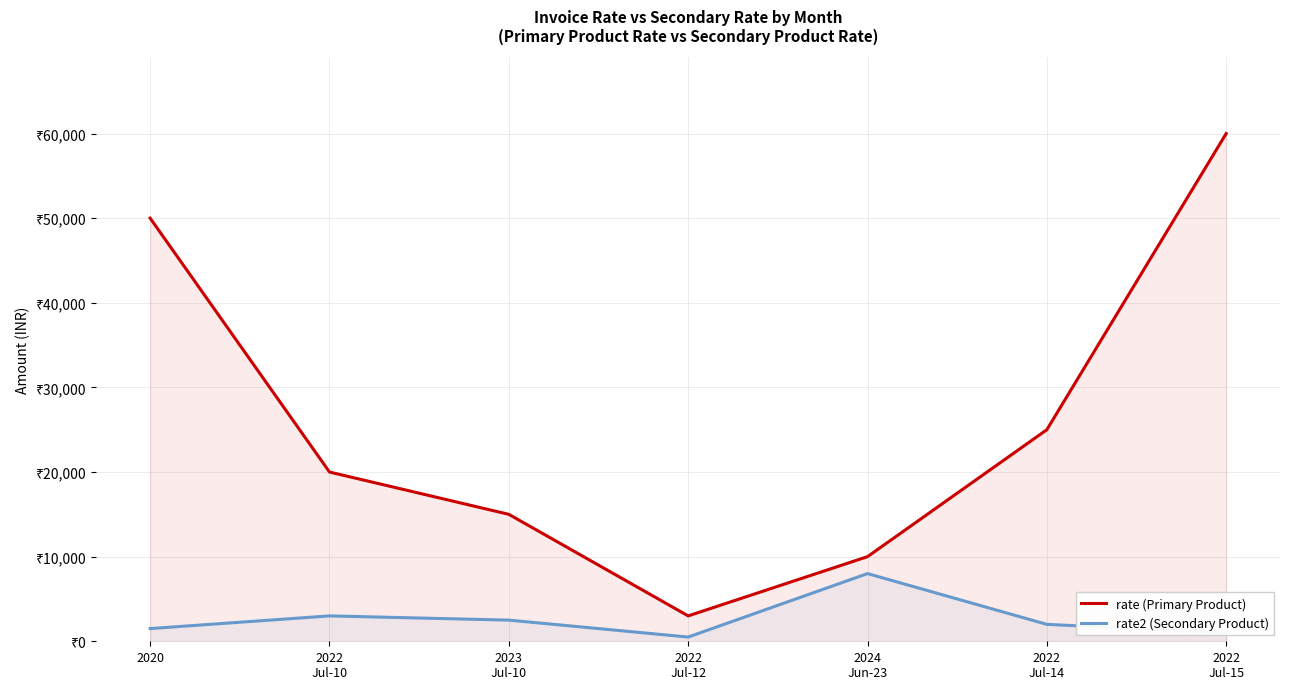

True or false: rate (Primary Product) and rate2 (Secondary Product) intersect in this chart.

False